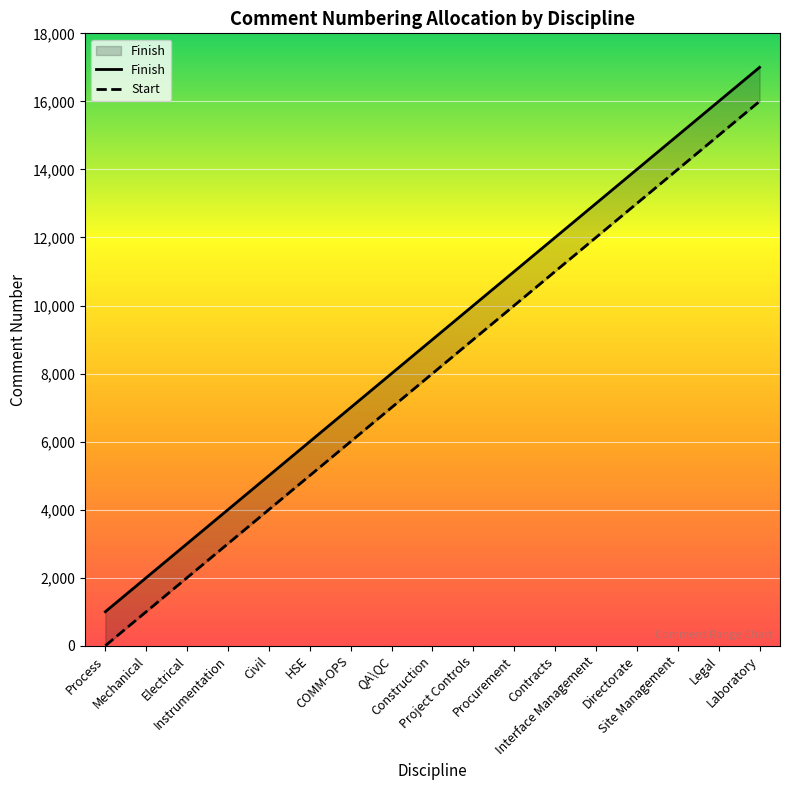

The chart shows a value of 1625 at Process. True or false?

False